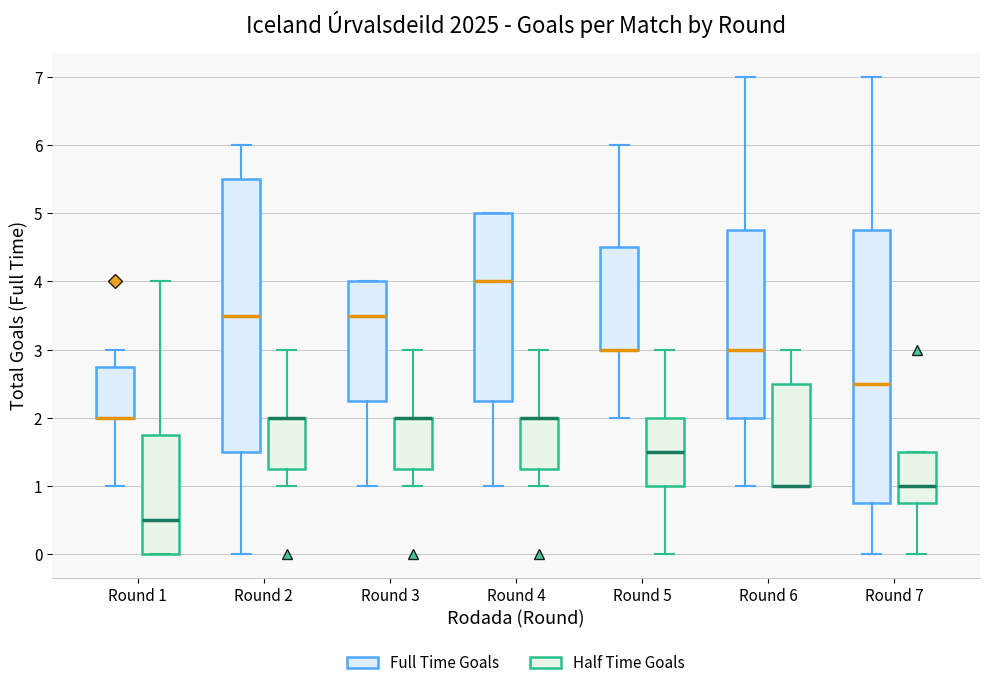

Reading left to right, read every box against the y-axis: the position of its median line, the range the box covers, and the ends of its whiskers. The values are not printed on the chart, so give them approximately, as read against the axis.

Round 1 (Full Time Goals): median 2.0 (drawn on the box's lower edge), box 2.0 to 2.8, whiskers 1.0 to 3.0
Round 1 (Half Time Goals): median 0.5, box 0.0 to 1.8, whiskers 0.0 to 4.0
Round 2 (Full Time Goals): median 3.5, box 1.5 to 5.5, whiskers 0.0 to 6.0
Round 2 (Half Time Goals): median 2.0 (drawn on the box's upper edge), box 1.3 to 2.0, whiskers 1.0 to 3.0
Round 3 (Full Time Goals): median 3.5, box 2.3 to 4.0, whiskers 1.0 to 4.0
Round 3 (Half Time Goals): median 2.0 (drawn on the box's upper edge), box 1.3 to 2.0, whiskers 1.0 to 3.0
Round 4 (Full Time Goals): median 4.0, box 2.3 to 5.0, whiskers 1.0 to 5.0
Round 4 (Half Time Goals): median 2.0 (drawn on the box's upper edge), box 1.3 to 2.0, whiskers 1.0 to 3.0
Round 5 (Full Time Goals): median 3.0 (drawn on the box's lower edge), box 3.0 to 4.5, whiskers 2.0 to 6.0
Round 5 (Half Time Goals): median 1.5, box 1.0 to 2.0, whiskers 0.0 to 3.0
Round 6 (Full Time Goals): median 3.0, box 2.0 to 4.8, whiskers 1.0 to 7.0
Round 6 (Half Time Goals): median 1.0 (drawn on the box's lower edge), box 1.0 to 2.5, whiskers 1.0 to 3.0
Round 7 (Full Time Goals): median 2.5, box 0.8 to 4.8, whiskers 0.0 to 7.0
Round 7 (Half Time Goals): median 1.0, box 0.8 to 1.5, whiskers 0.0 to 1.5